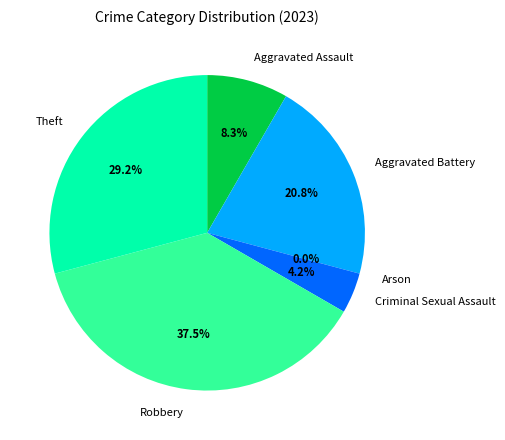

Which category has the smallest portion of the pie?

Arson